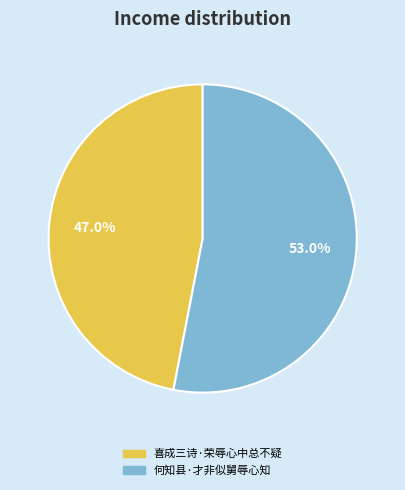

Approximately how many times larger is the value at 喜成三诗·荣辱心中总不疑 compared to 何知县·才非似舅辱心知?

0.9